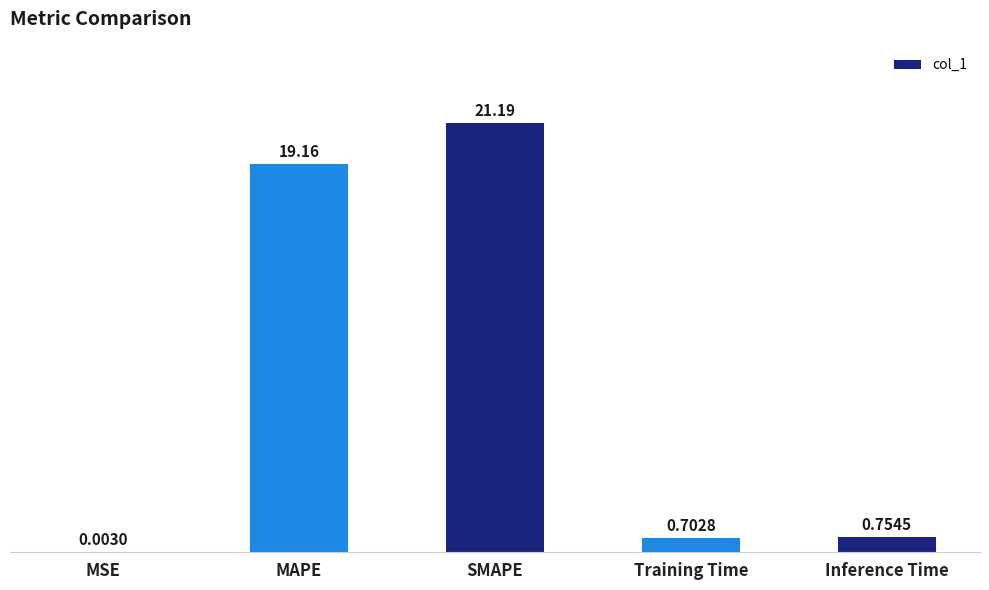

What is the change in value from SMAPE to Inference Time?

-20.4